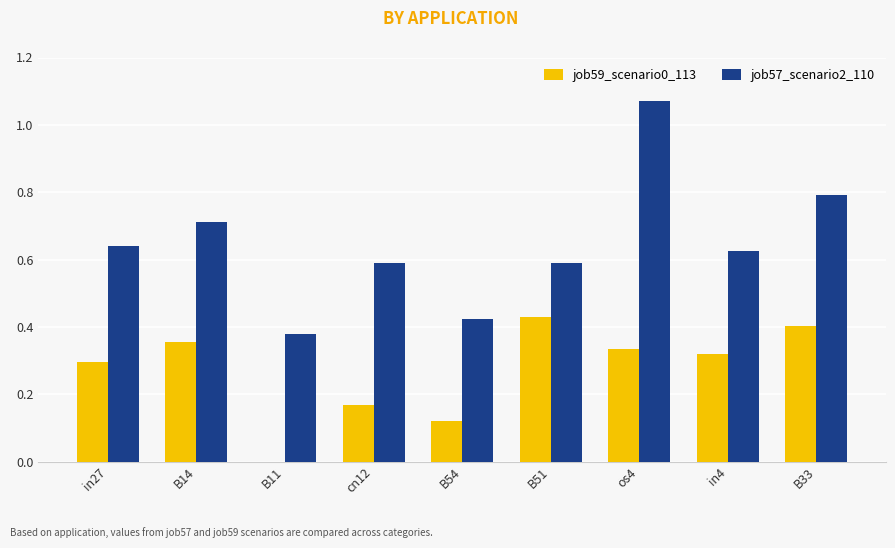

What is the total value across all series at in4?

0.9